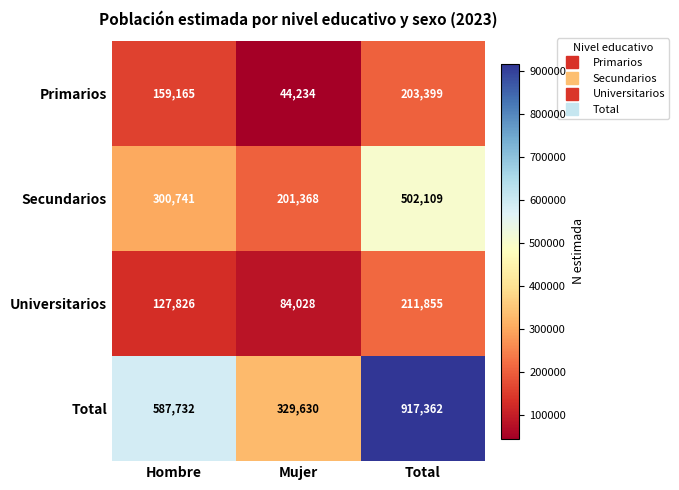

List the series in order of their peak value, highest first.

Total, Secundarios, Universitarios, Primarios